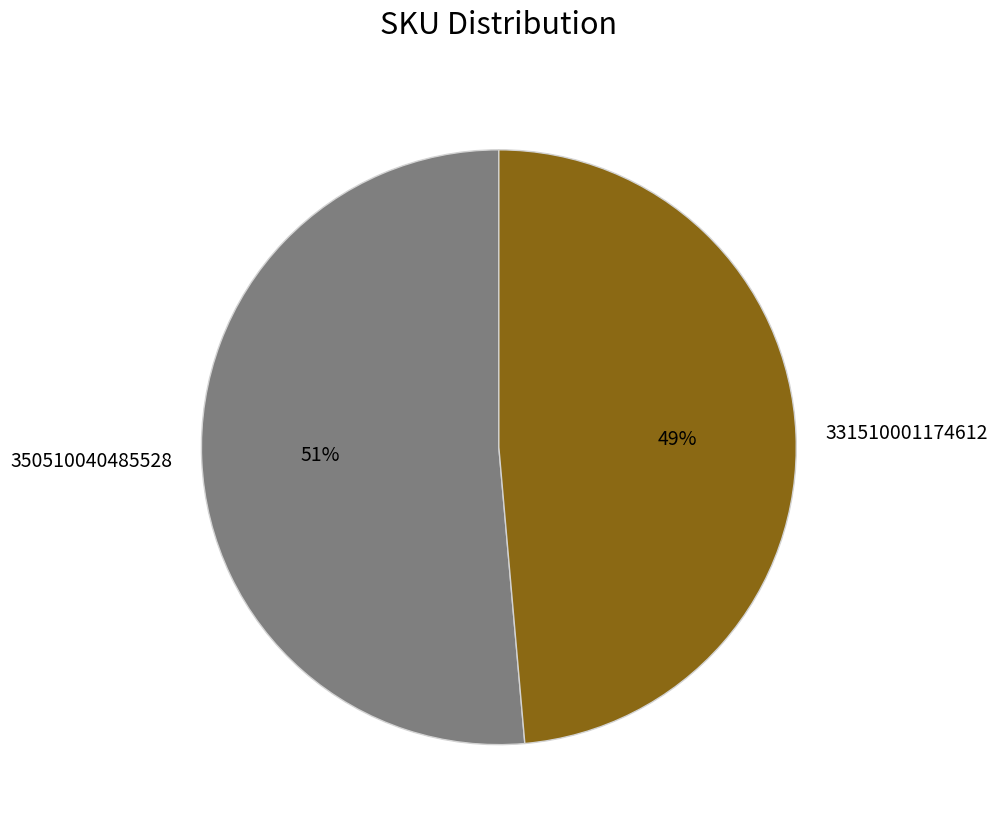

Do 350510040485528 and 331510001174612 together represent more than half of the pie?

Yes